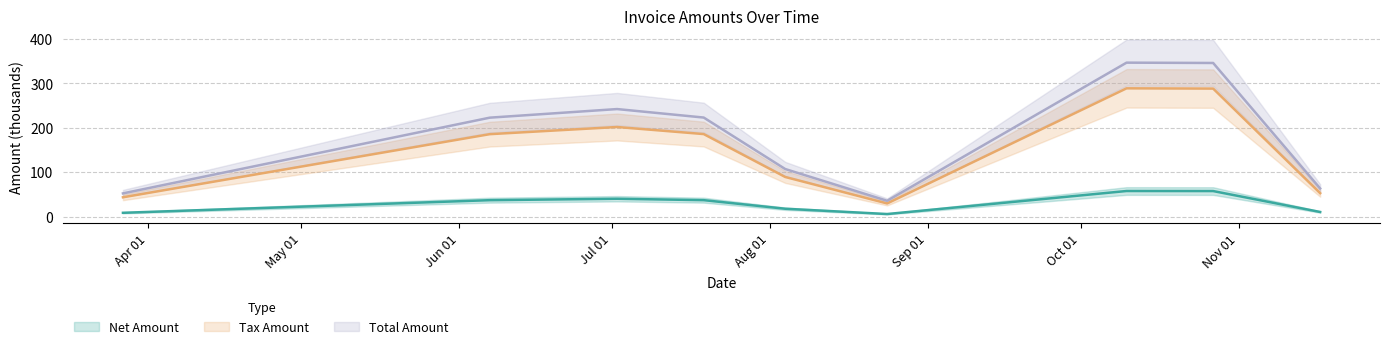

Where is the first local minimum for Net Amount?

Sep 01